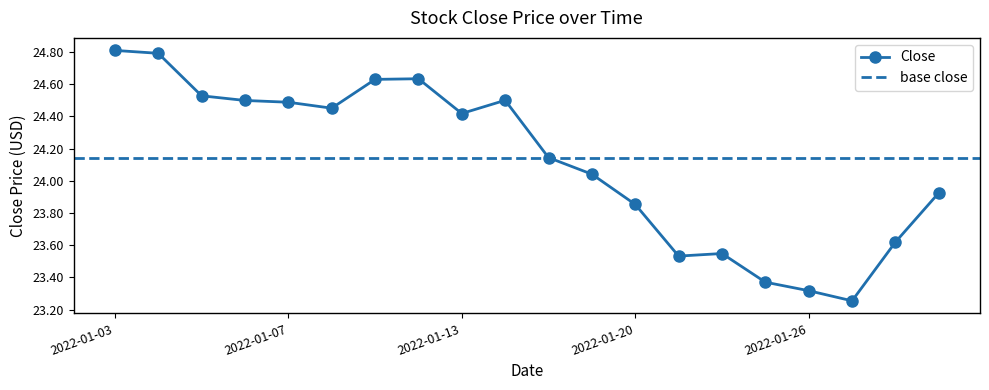

What is the maximum value shown in the chart?

24.8